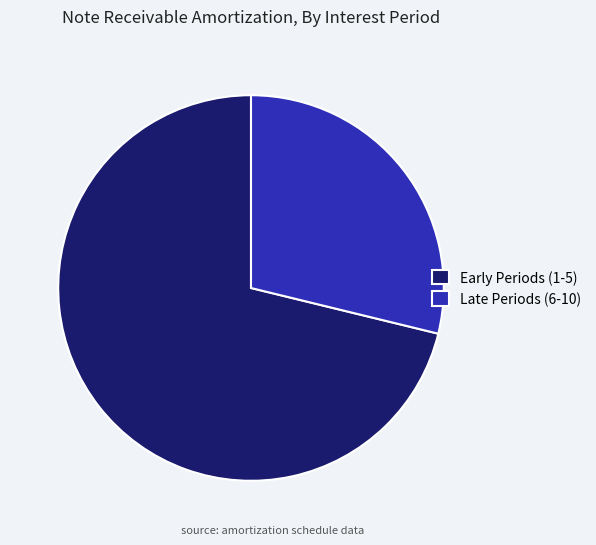

Which category has the biggest portion of the pie?

Early Periods (1-5)